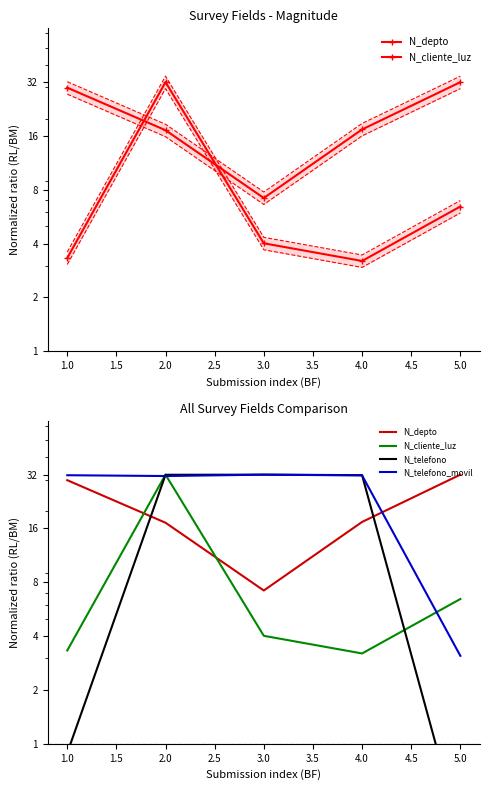

Between 2.0 and 4.0, which series saw the biggest shift?

N_cliente_luz